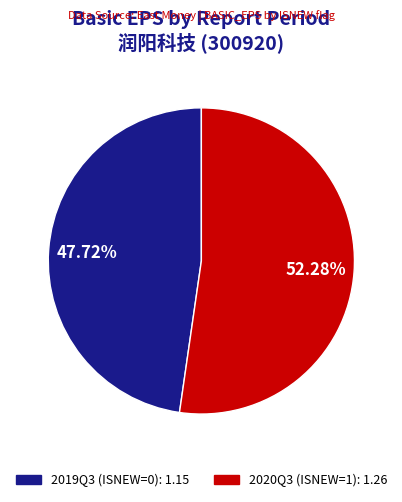

To the nearest percent, what portion does 2020Q3 (ISNEW=1) represent?

52%